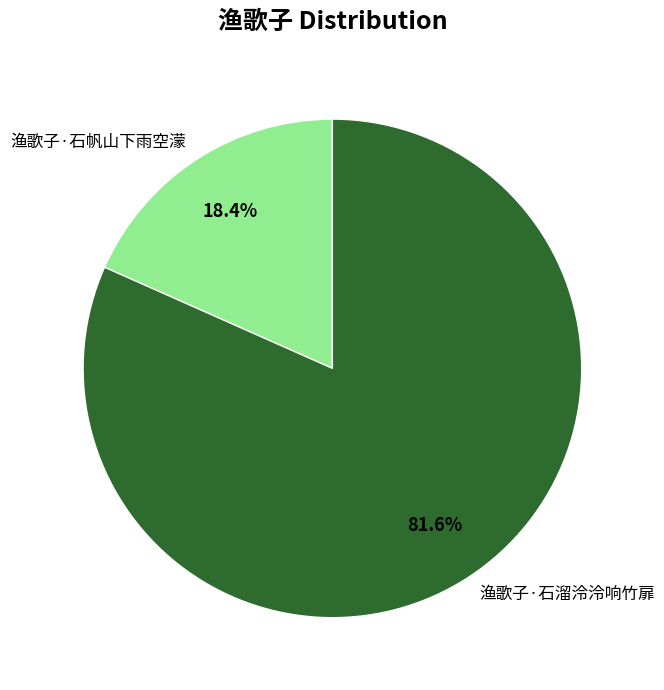

What is the smallest slice in the pie chart?

渔歌子·石帆山下雨空濛